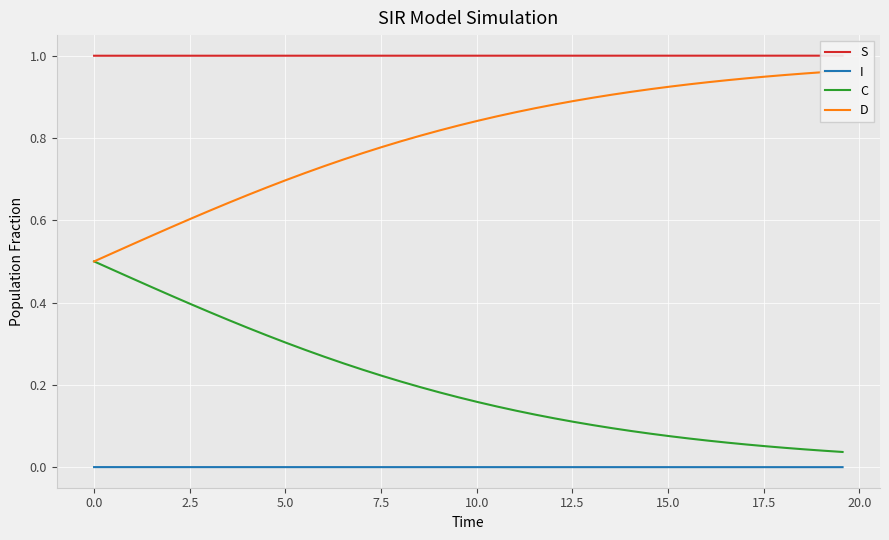

True or false: C and I intersect in this chart.

False